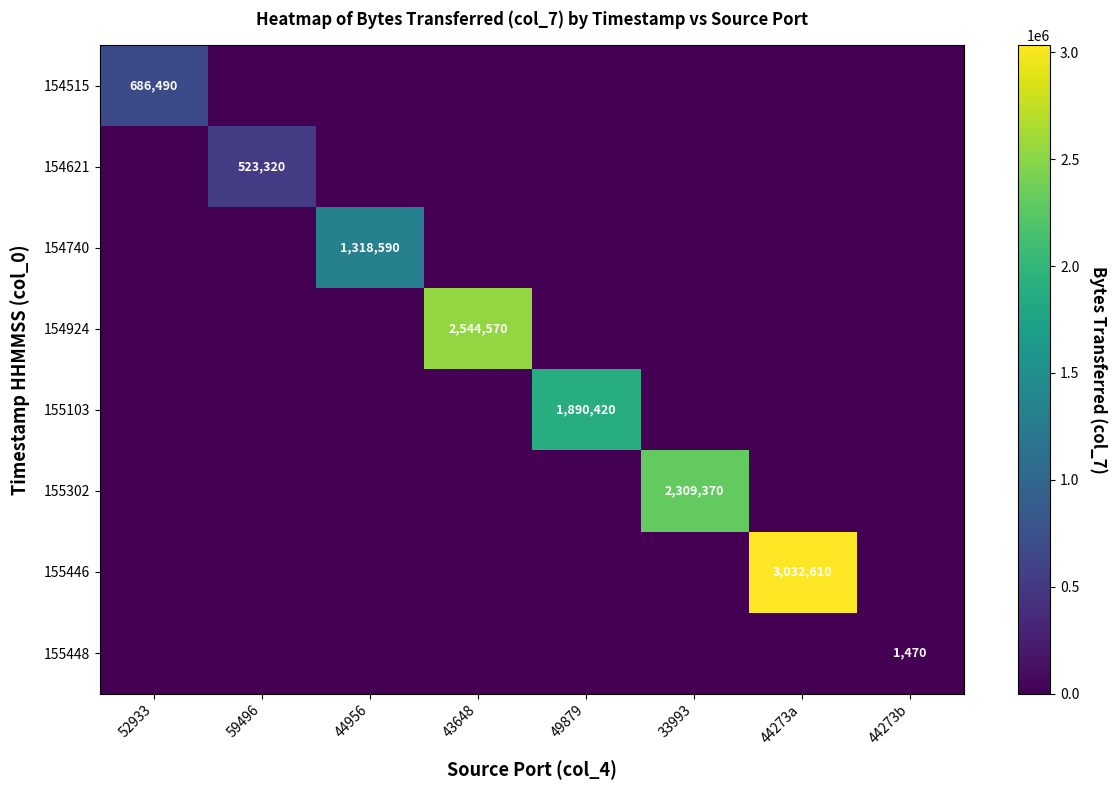

The value of 154924 at 43648 is 2544570. True or false?

True